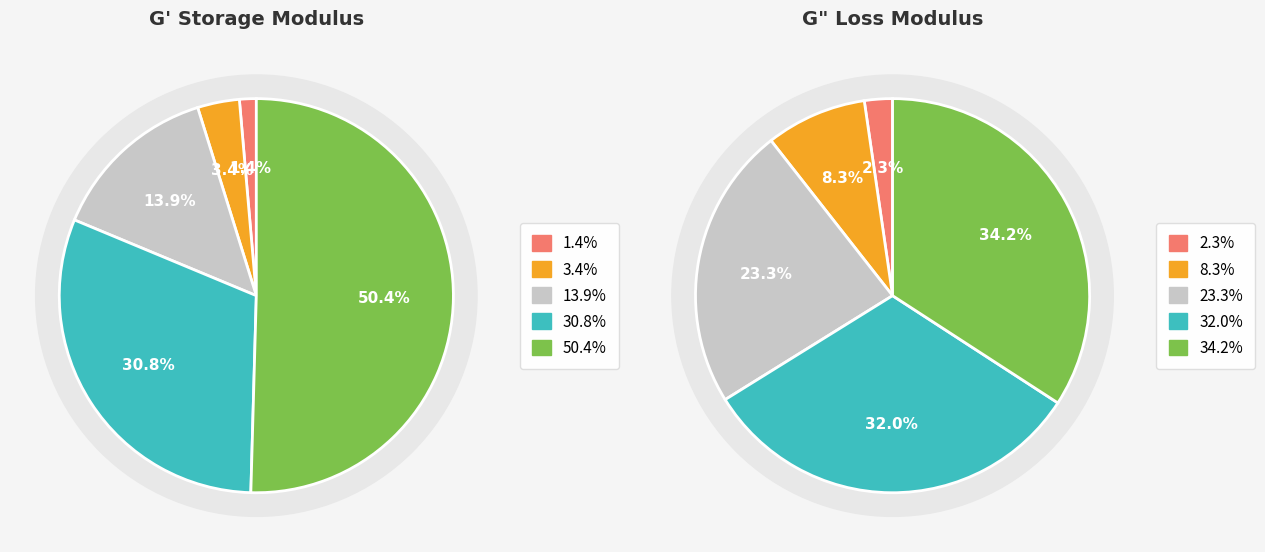

How many segments does this pie chart have?

5